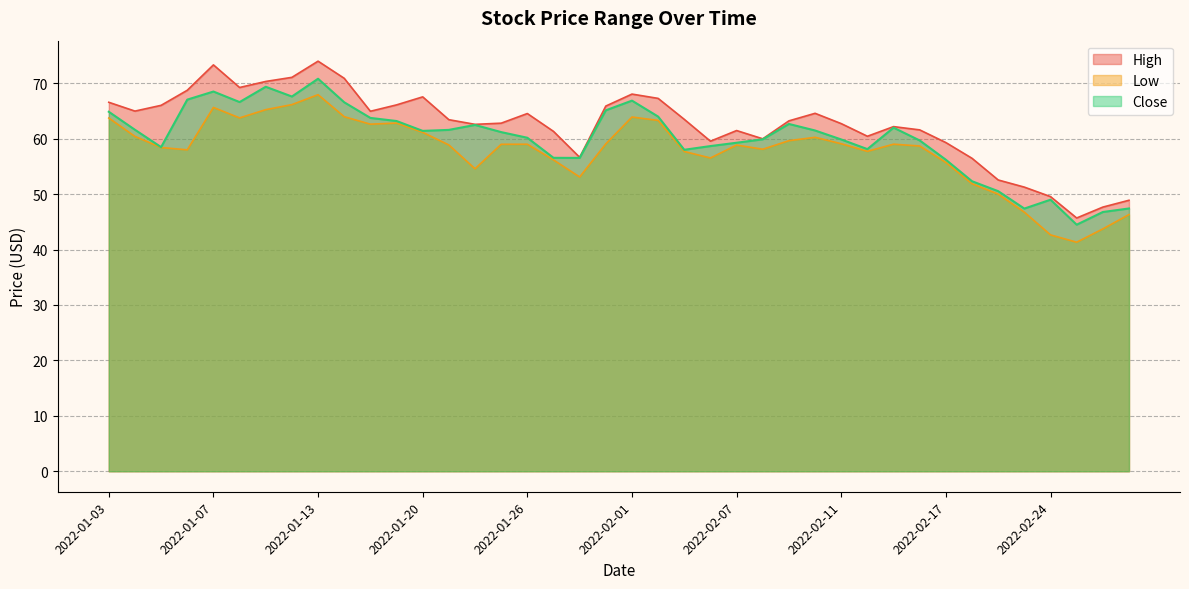

Which series has the widest spread of values?

High